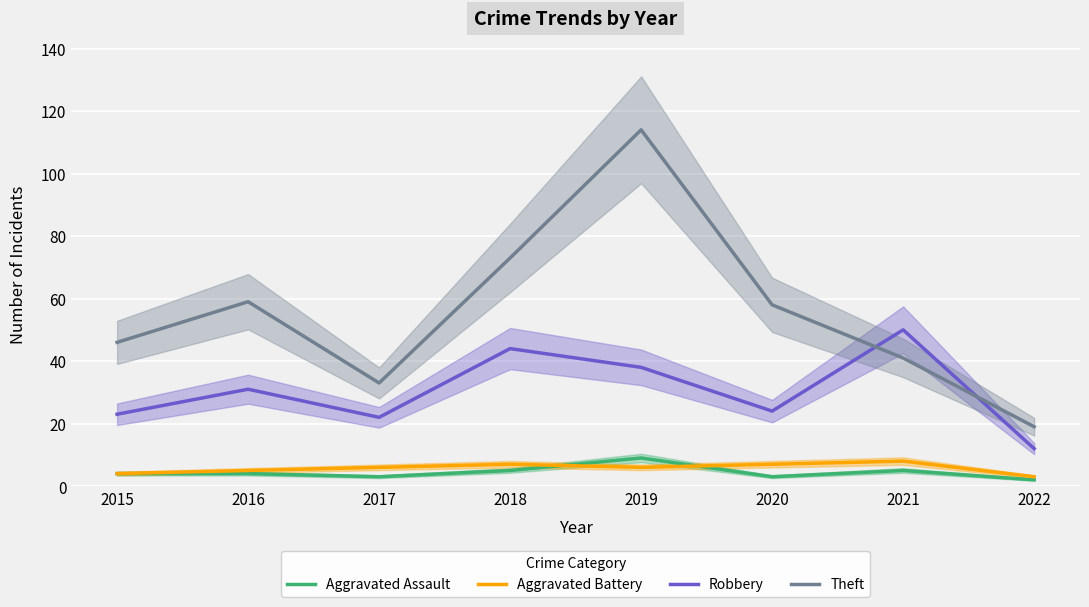

The value of Robbery at 2020 is 24. True or false?

True